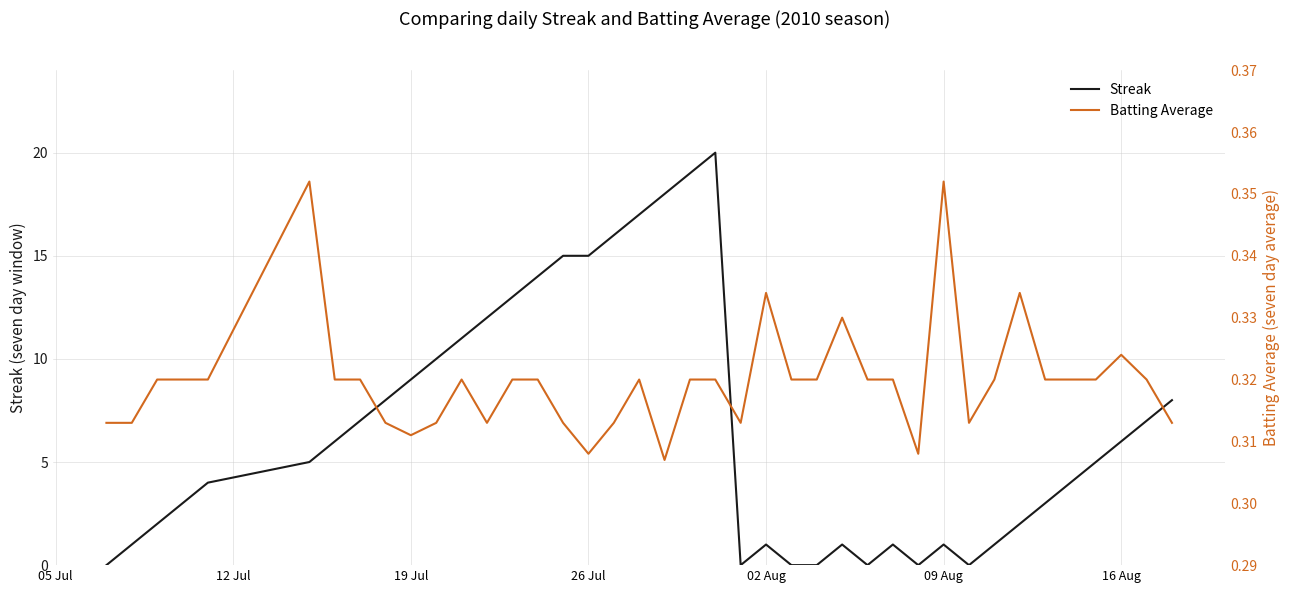

How many lines are shown in the chart?

2